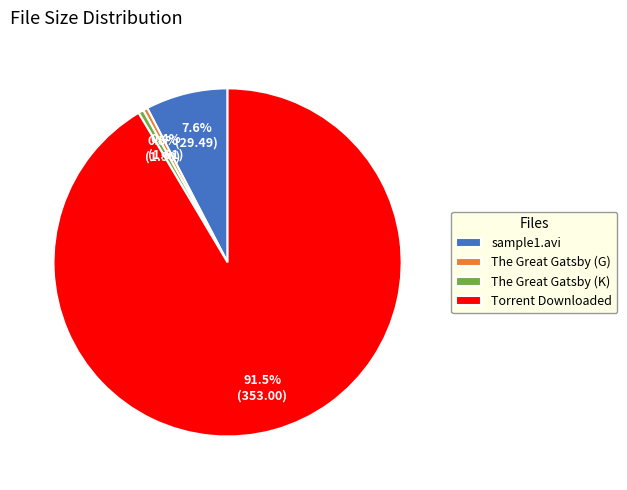

Does any single category account for the majority?

Yes